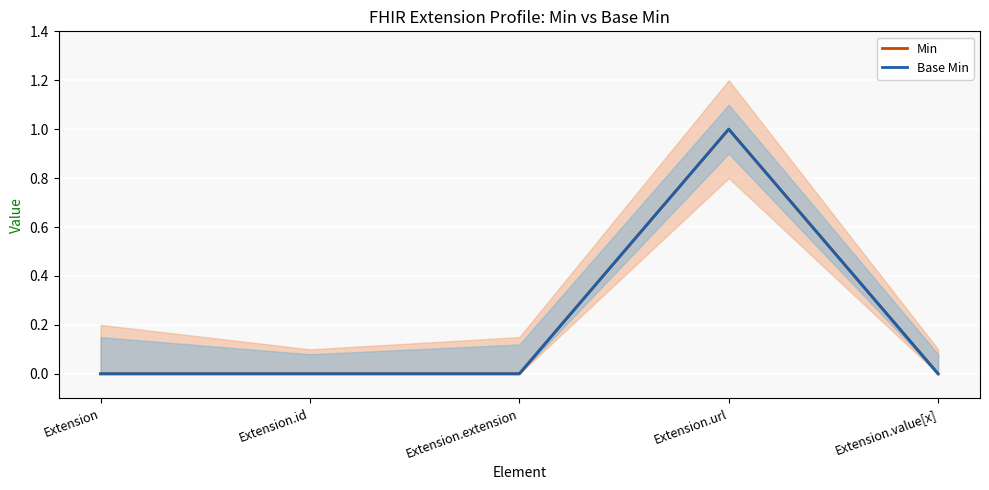

How many lines are shown in the chart?

2